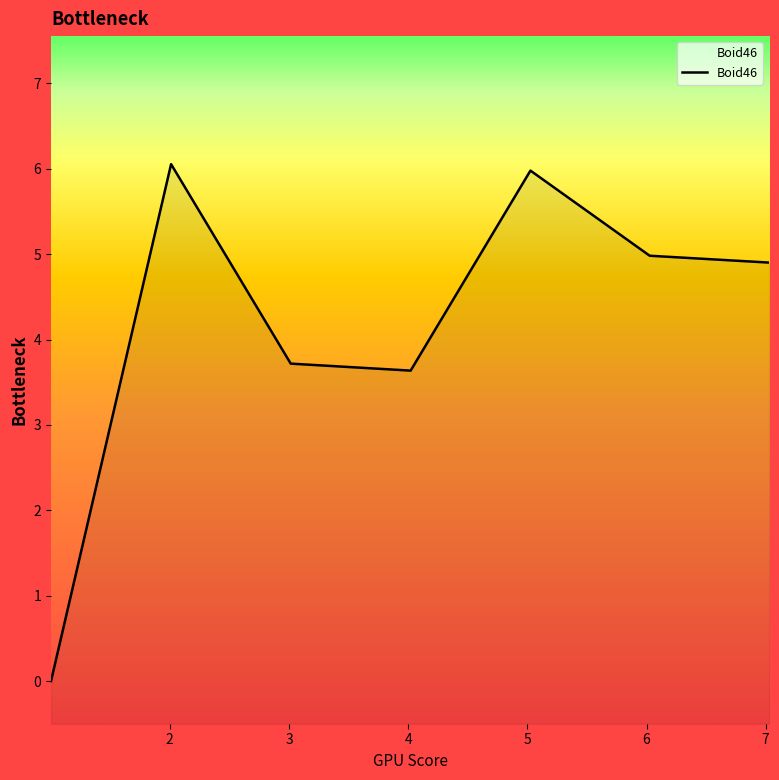

Reading right to left, list all the values displayed in this chart.

7.028654=4.9	6.026796=5.0	5.026196=6.0	4.020902=3.6	3.014972=3.7	2.011099=6.1	1.003748=0.0